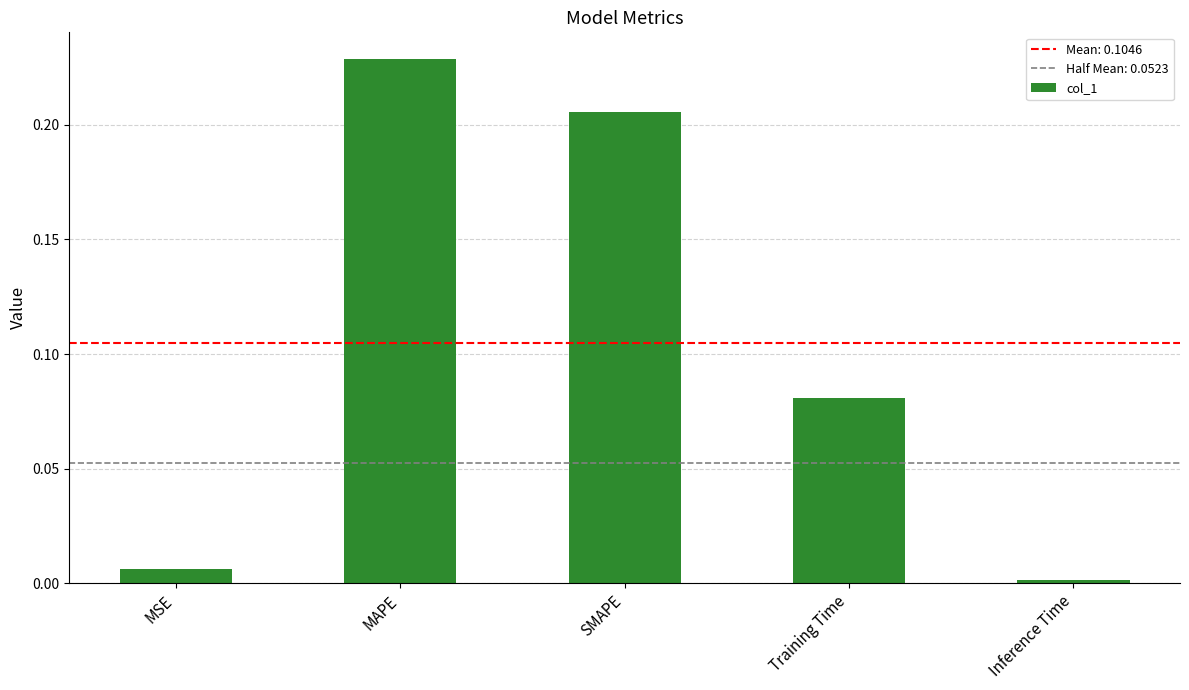

Which category has the lowest value across all series?

Inference Time